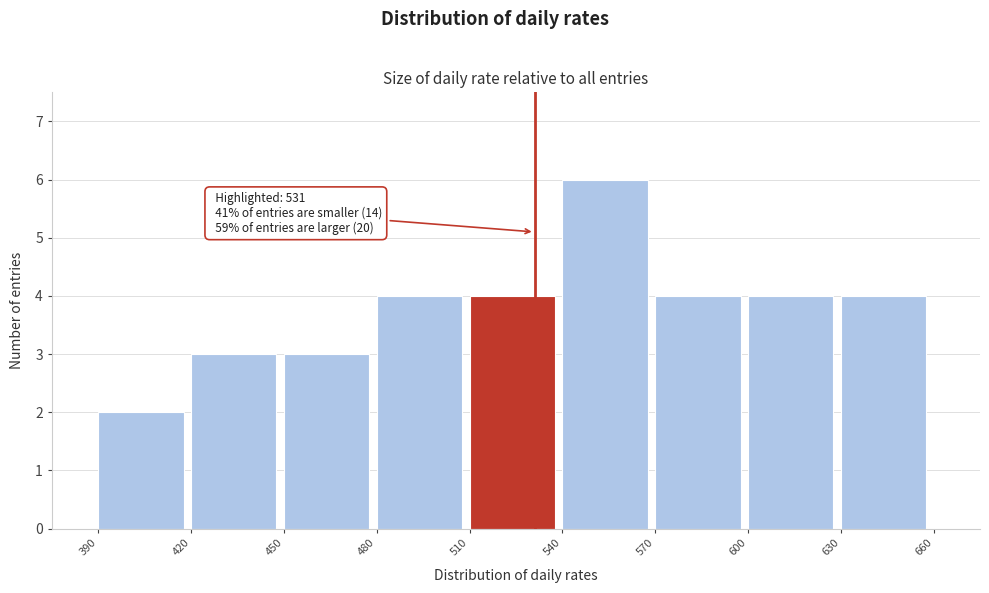

Over which range of the x-axis is the bar tallest?

540 to 570